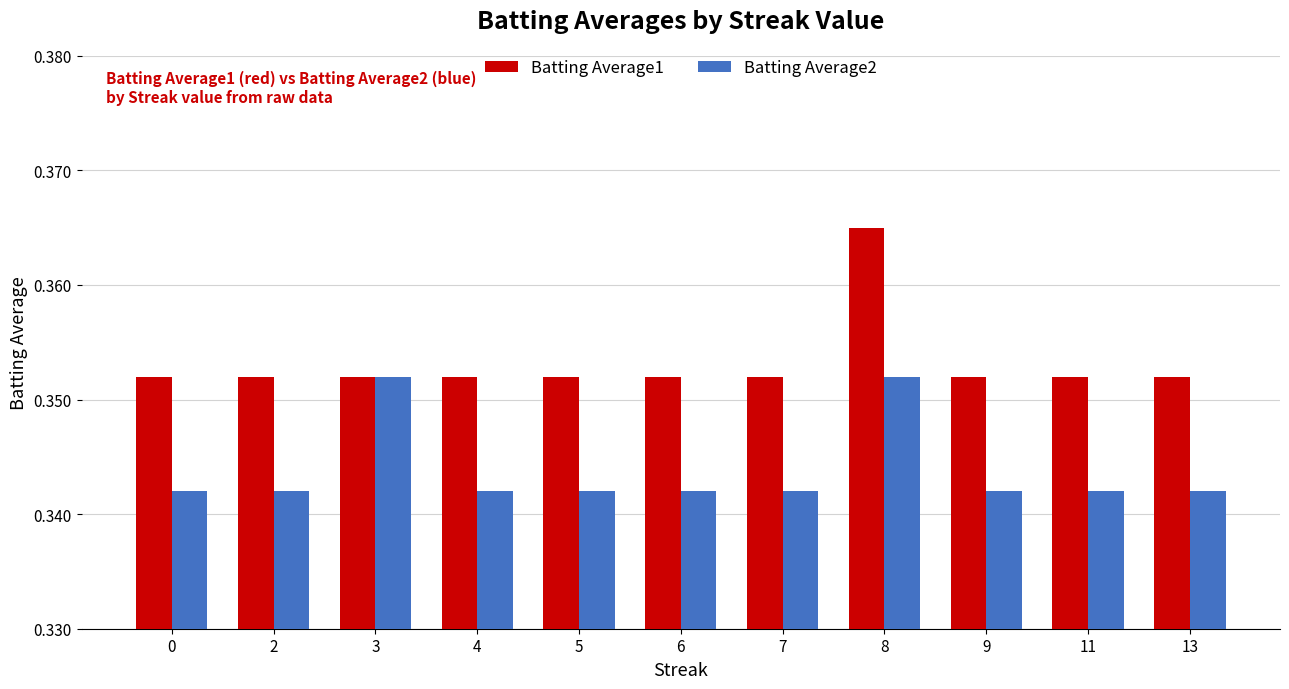

Is it true that Batting Average2 equals 0.2 at 2?

False